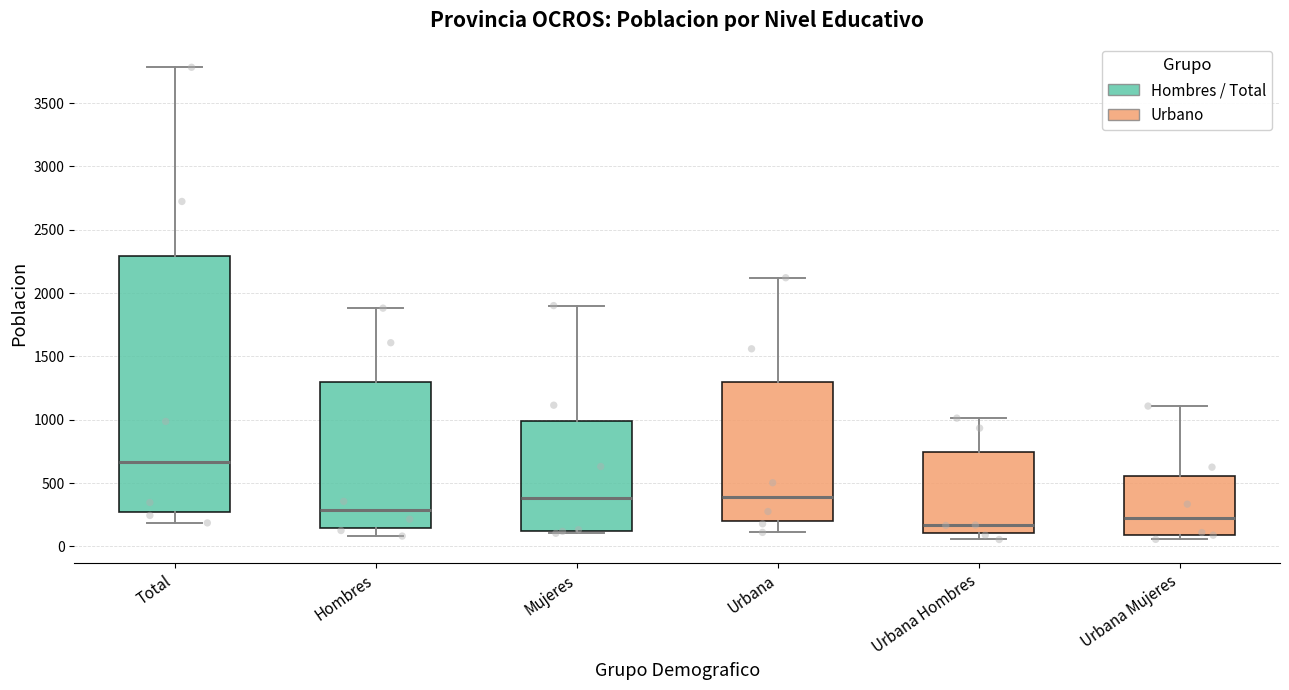

Reading left to right, transcribe this box plot: for each box, give where its median line is, the range the box spans, and where its two whiskers end, as read against the y-axis. The values are not printed on the chart, so give them approximately, as read against the axis.

Total: median 650, box 250 to 2300, whiskers 200 to 3800
Hombres: median 300, box 150 to 1300, whiskers 100 to 1900
Mujeres: median 400, box 100 to 1000, whiskers 100 (just below the box's lower edge) to 1900
Urbana: median 400, box 200 to 1300, whiskers 100 to 2100
Urbana Hombres: median 150, box 100 to 750, whiskers 50 to 1000
Urbana Mujeres: median 200, box 100 to 550, whiskers 50 to 1100